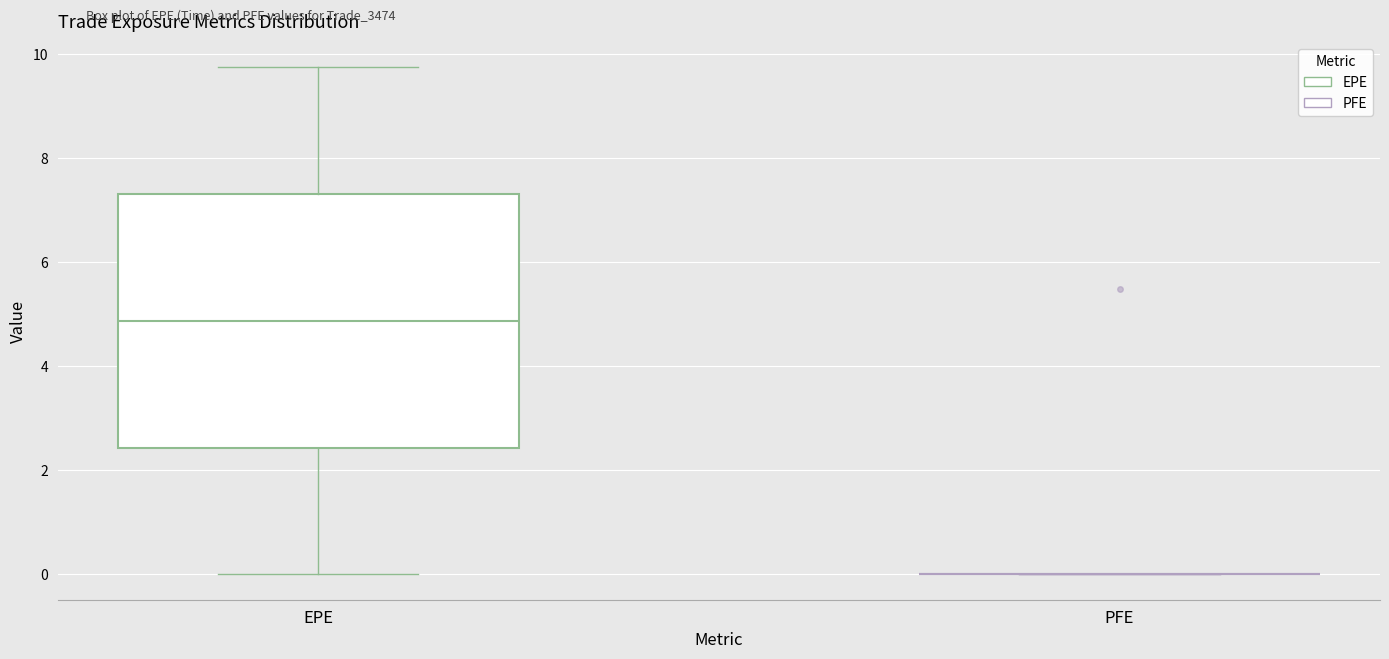

Reading left to right, transcribe this box plot: for each box, give where its median line is, the range the box spans, and where its two whiskers end, as read against the y-axis. The values are not printed on the chart, so give them approximately, as read against the axis.

EPE: median 4.8, box 2.4 to 7.4, whiskers 0.0 to 9.8
PFE: box collapsed to a line at 0.0, whiskers 0.0 to 0.0